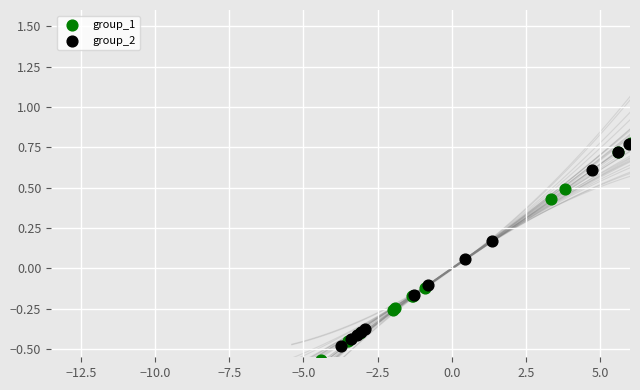

Which series has the largest Y range (max minus min)?

group_1